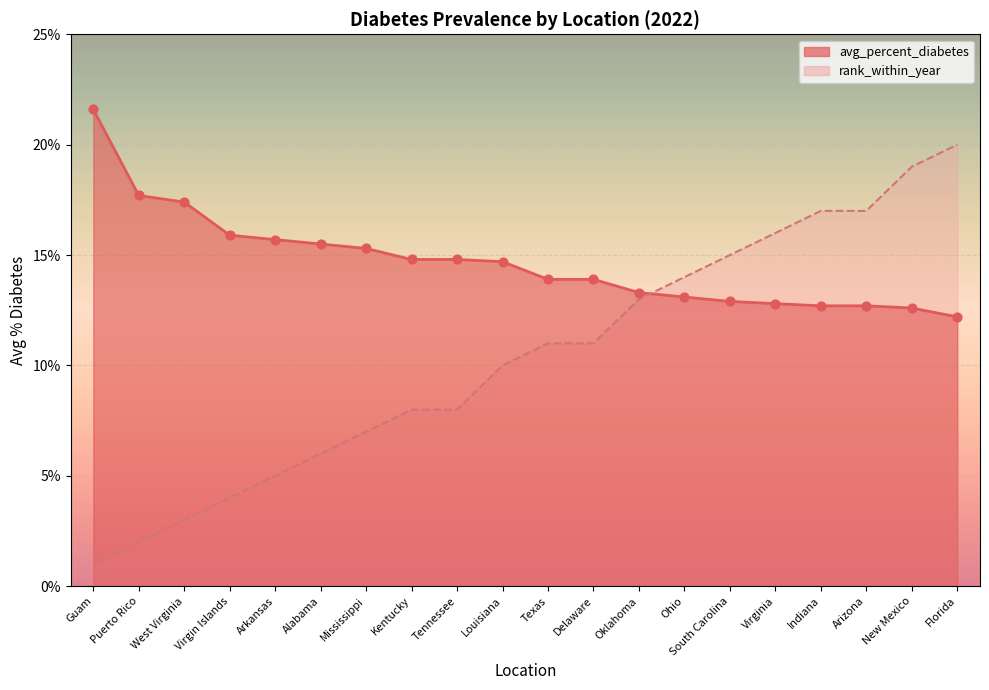

What are all the series names shown in the legend?

avg_percent_diabetes, rank_within_year